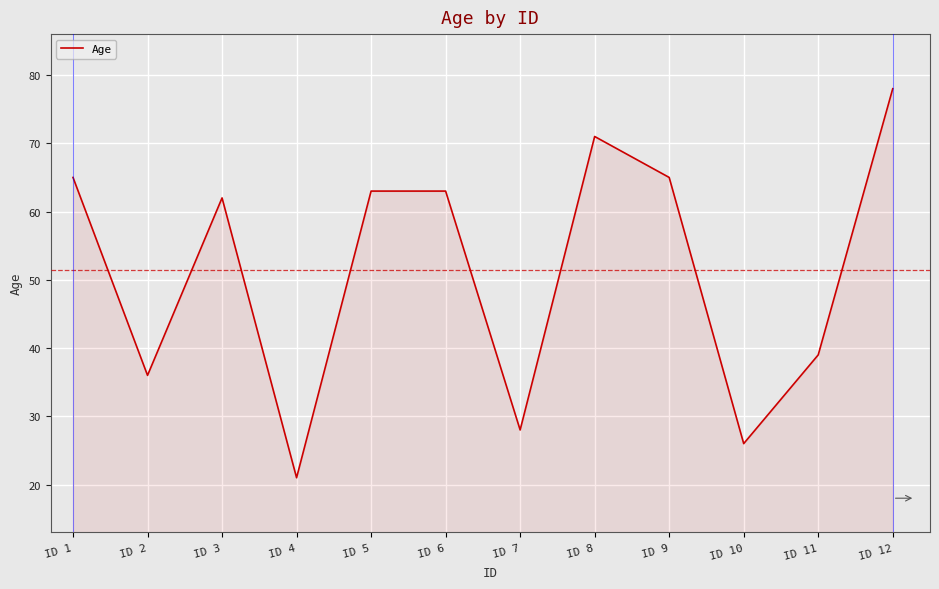

What is the difference between the maximum and minimum values?

57